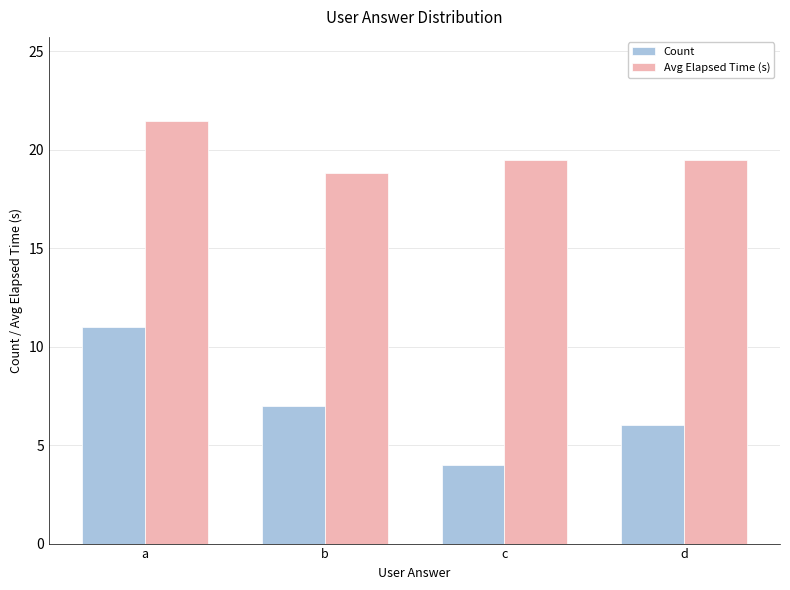

List the series in order of their overall mean, lowest first.

Count, Avg Elapsed Time (s)